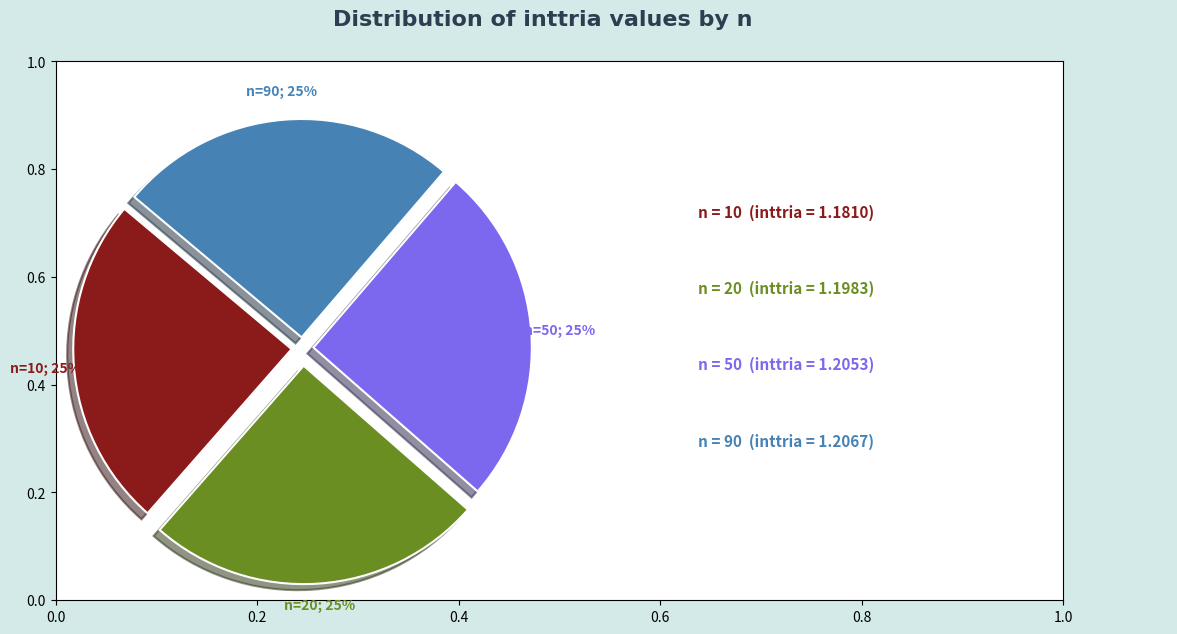

Count the number of slices in the pie.

4